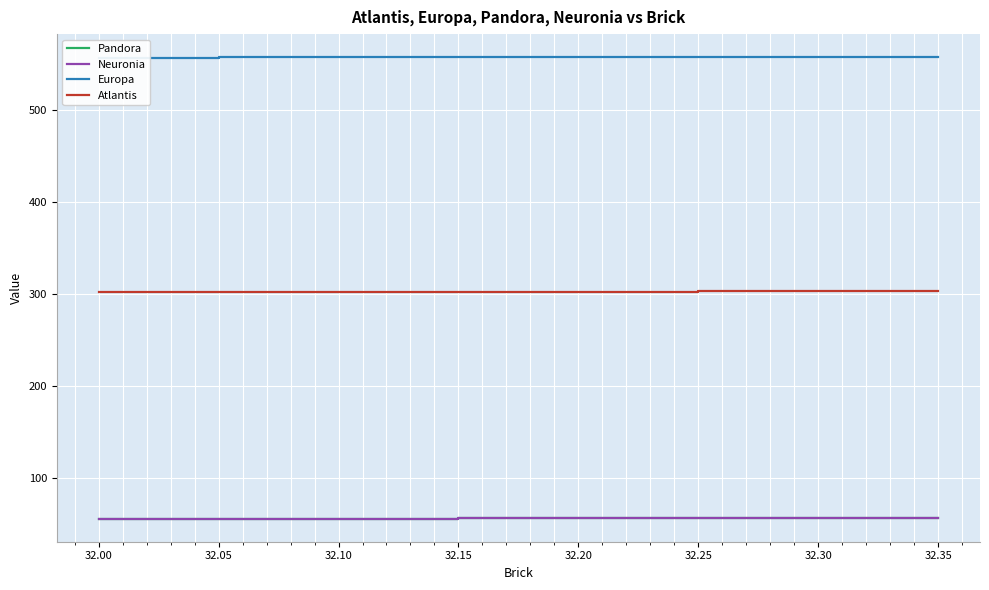

What are all the series names shown in the legend?

Pandora, Neuronia, Europa, Atlantis